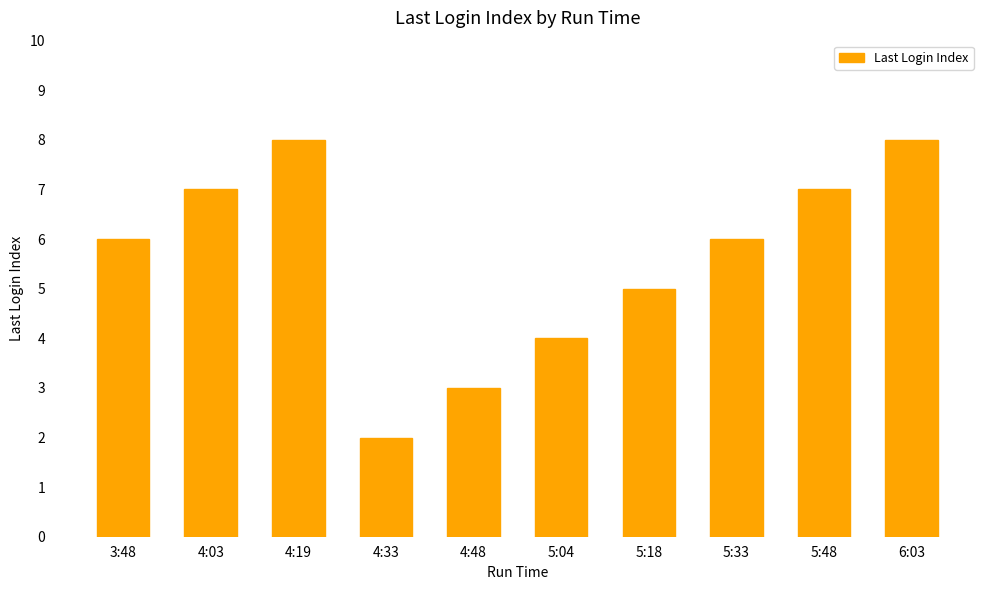

At which label is the value closest to 5?

5:18